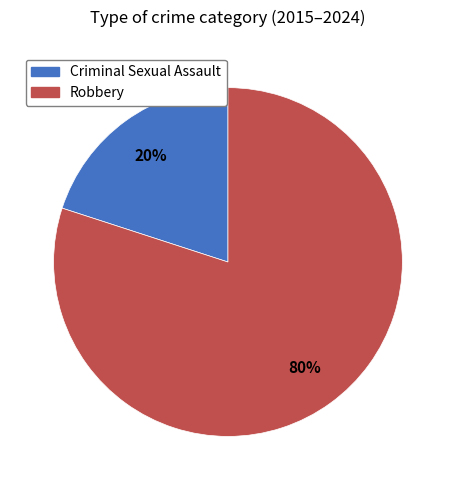

What is the smallest slice in the pie chart?

Criminal Sexual Assault